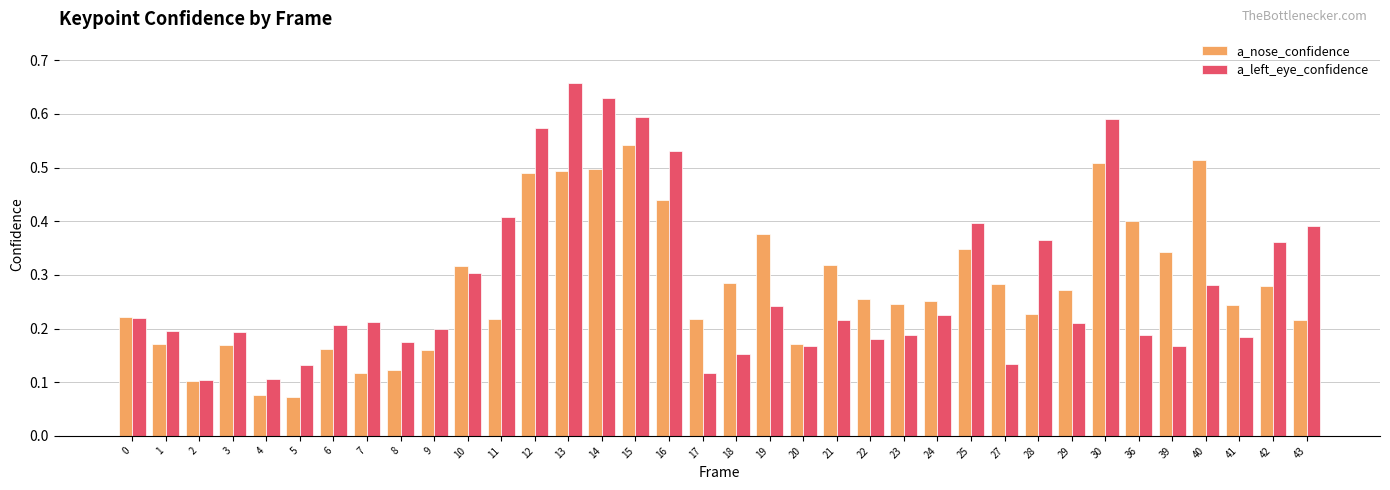

How many bars are there in each group?

2